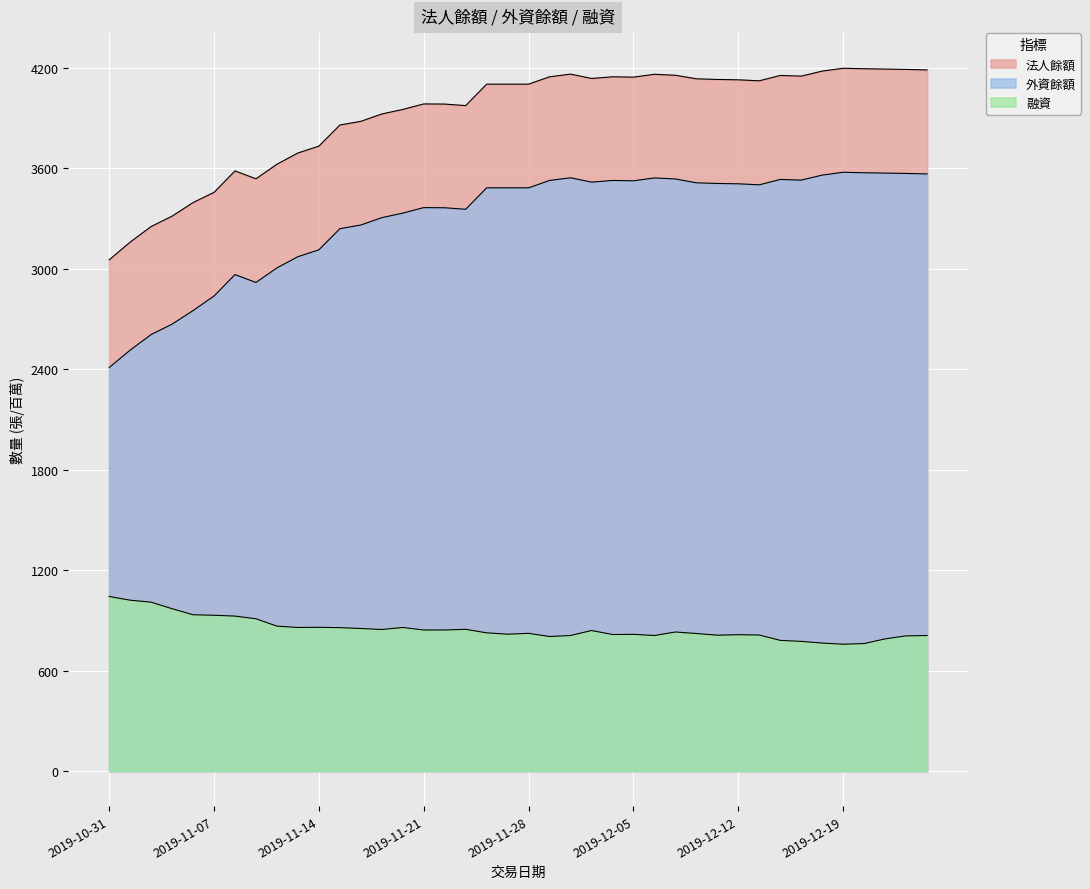

What is the greatest value displayed?

4196